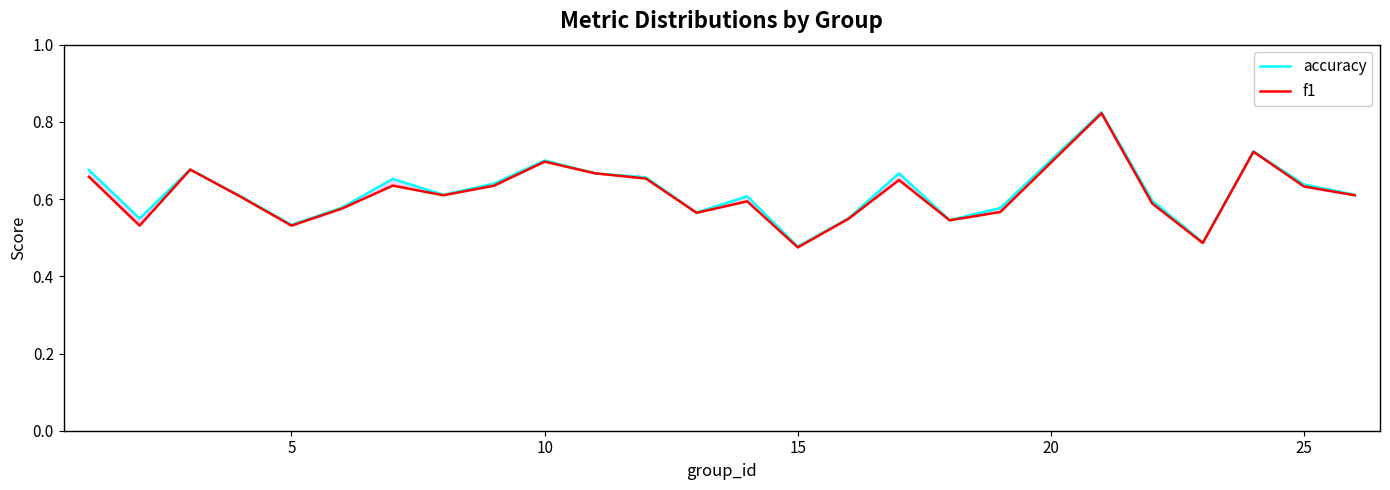

How many lines are shown in the chart?

2